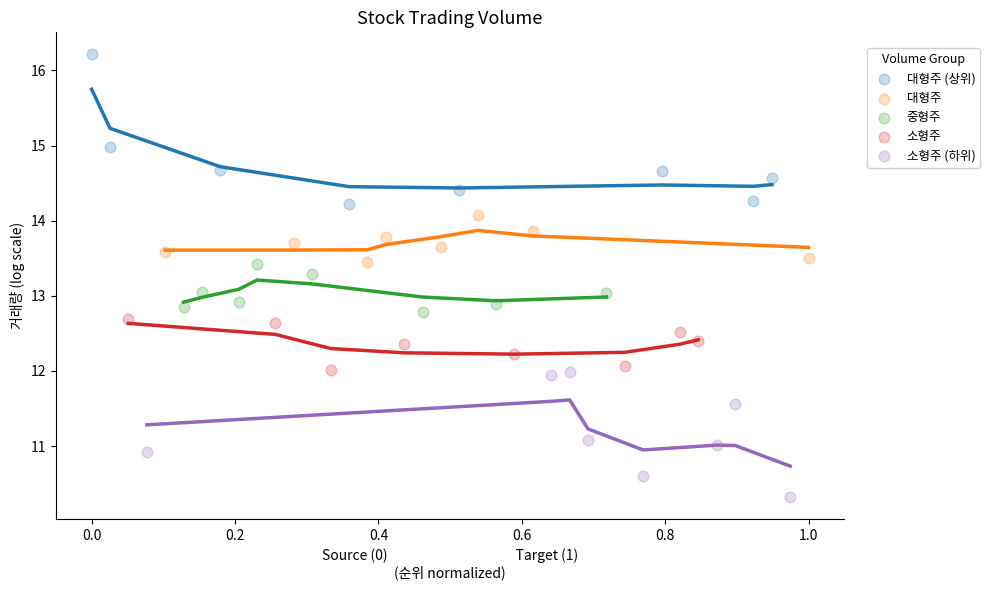

Which series has the widest spread of Y values?

대형주 (상위)